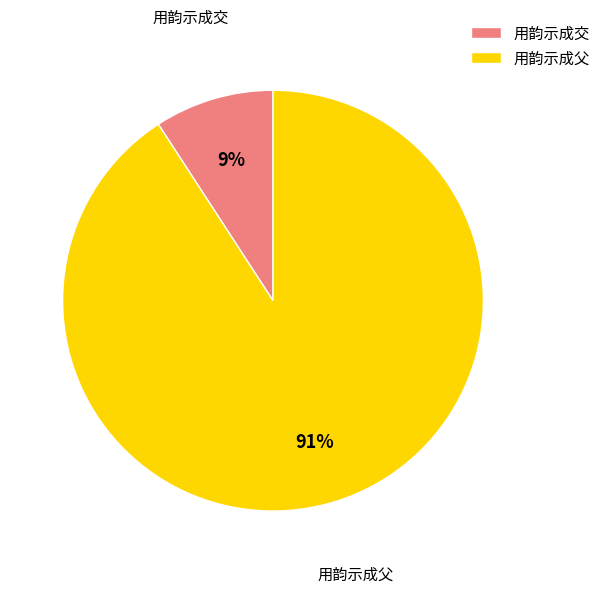

Which has a higher value, 用韵示成交 or 用韵示成父?

用韵示成父